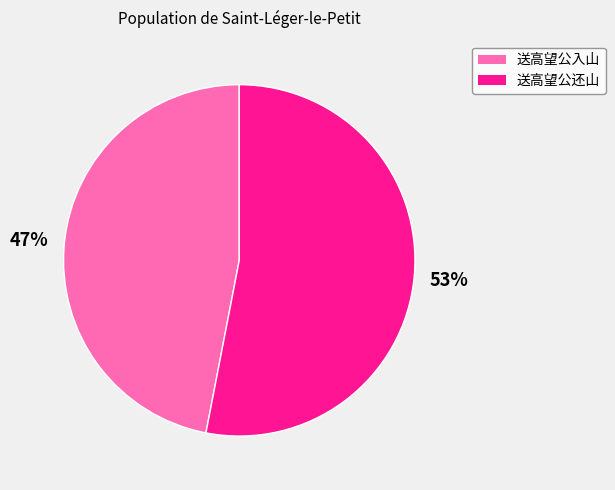

How many segments does this pie chart have?

2